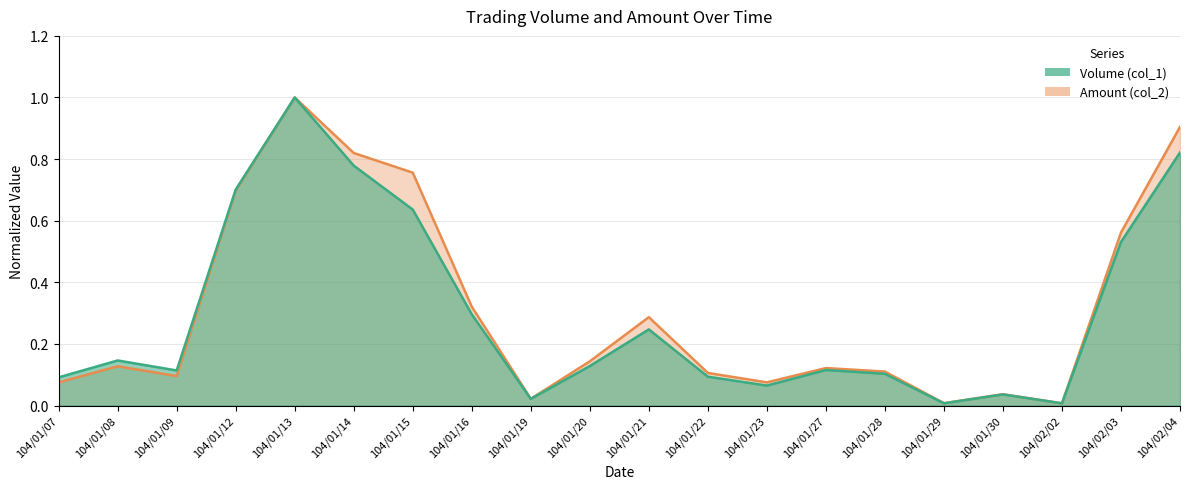

True or false: Amount (col_2) has a value of 1.0 at 104/01/13.

True